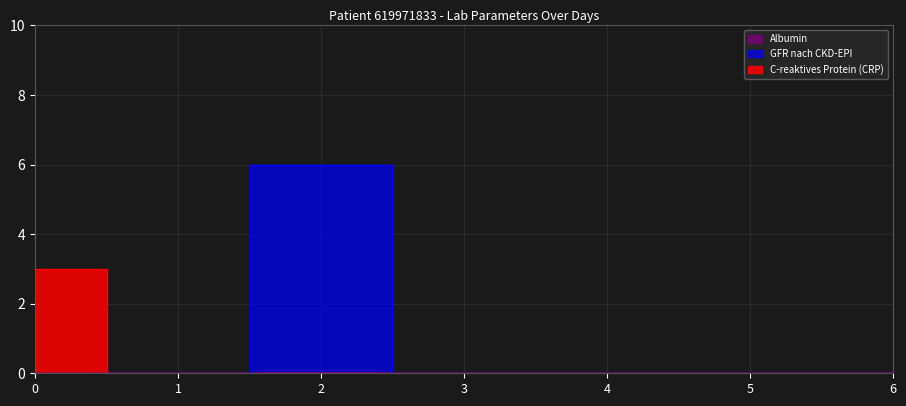

How many values in C-reaktives Protein (CRP) are above zero?

1